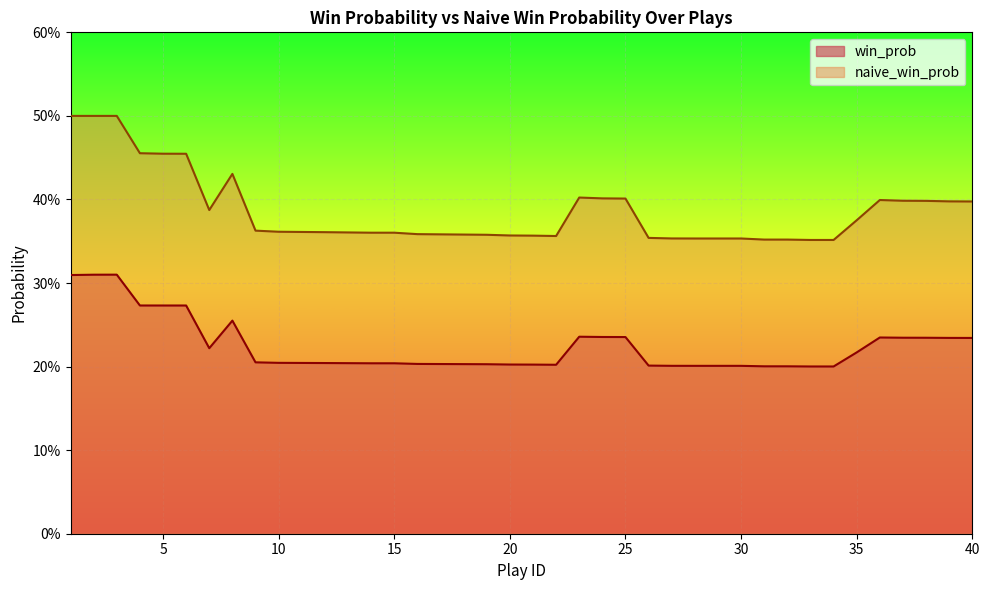

Reading left to right, list all the values displayed in this chart.

win_prob: 0.3	0.3	0.3	0.3	0.3	0.3	0.2	0.3	0.2	0.2	0.2	0.2	0.2	0.2	0.2	0.2	0.2	0.2	0.2	0.2	0.2	0.2	0.2	0.2	0.2	0.2	0.2	0.2	0.2	0.2	0.2	0.2	0.2	0.2	0.2	0.2	0.2	0.2	0.2	0.2
naive_win_prob: 0.5	0.5	0.5	0.5	0.5	0.5	0.4	0.4	0.4	0.4	0.4	0.4	0.4	0.4	0.4	0.4	0.4	0.4	0.4	0.4	0.4	0.4	0.4	0.4	0.4	0.4	0.4	0.4	0.4	0.4	0.4	0.4	0.4	0.4	0.4	0.4	0.4	0.4	0.4	0.4